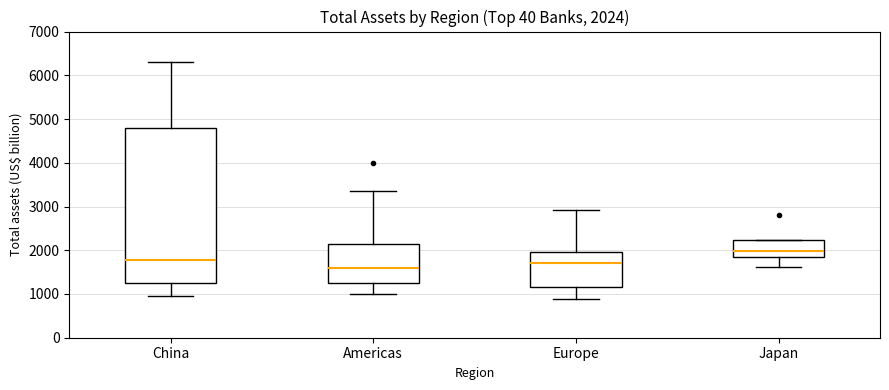

Which box is the tallest, from its lower edge to its upper edge?

China